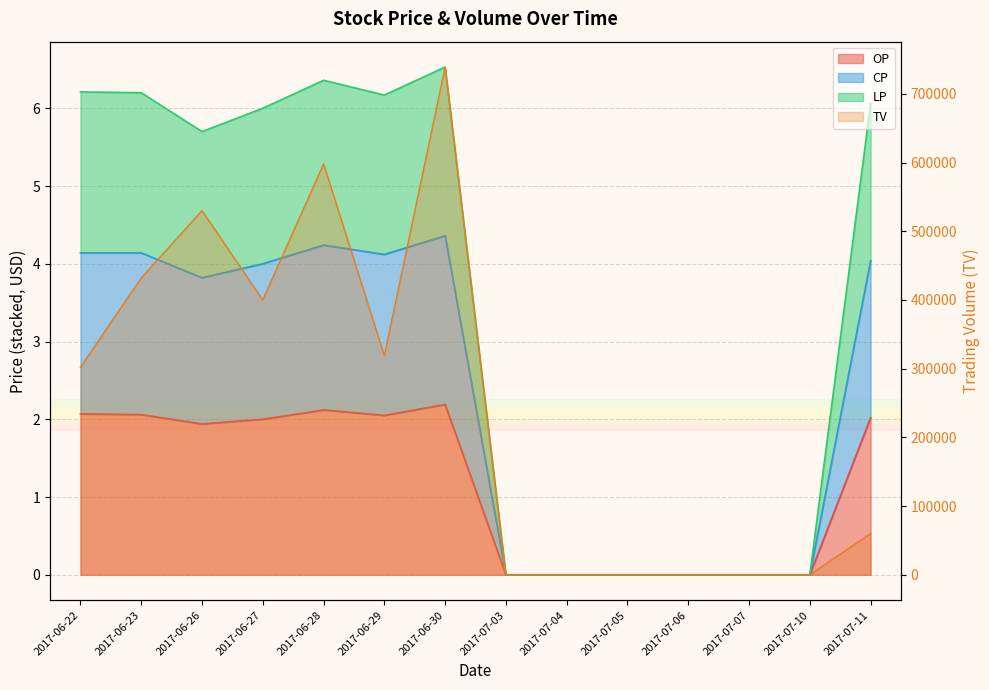

True or false: LP has more than 1 points higher than both neighbors.

True